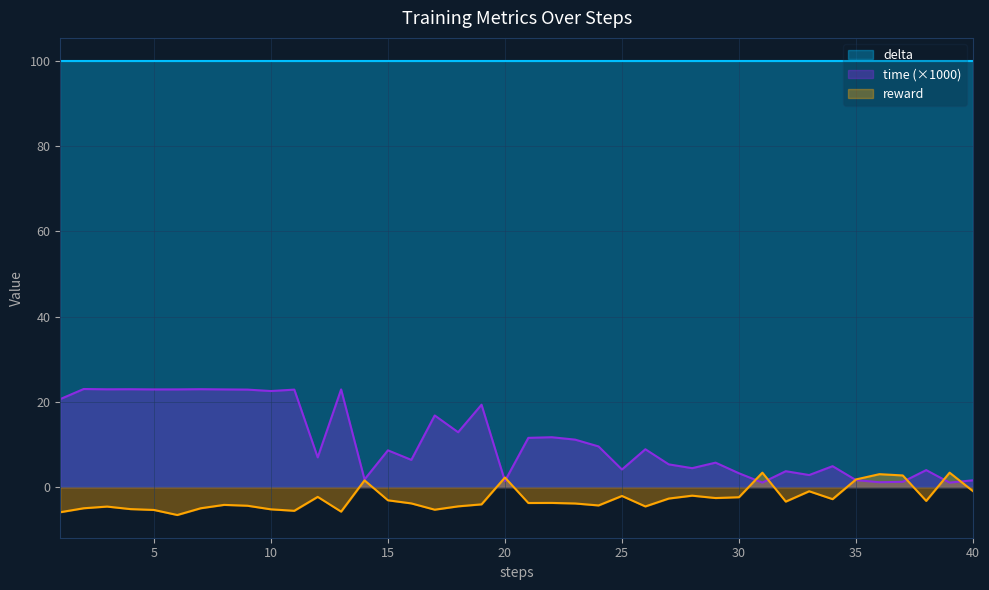

How many categories are shown in the chart?

40